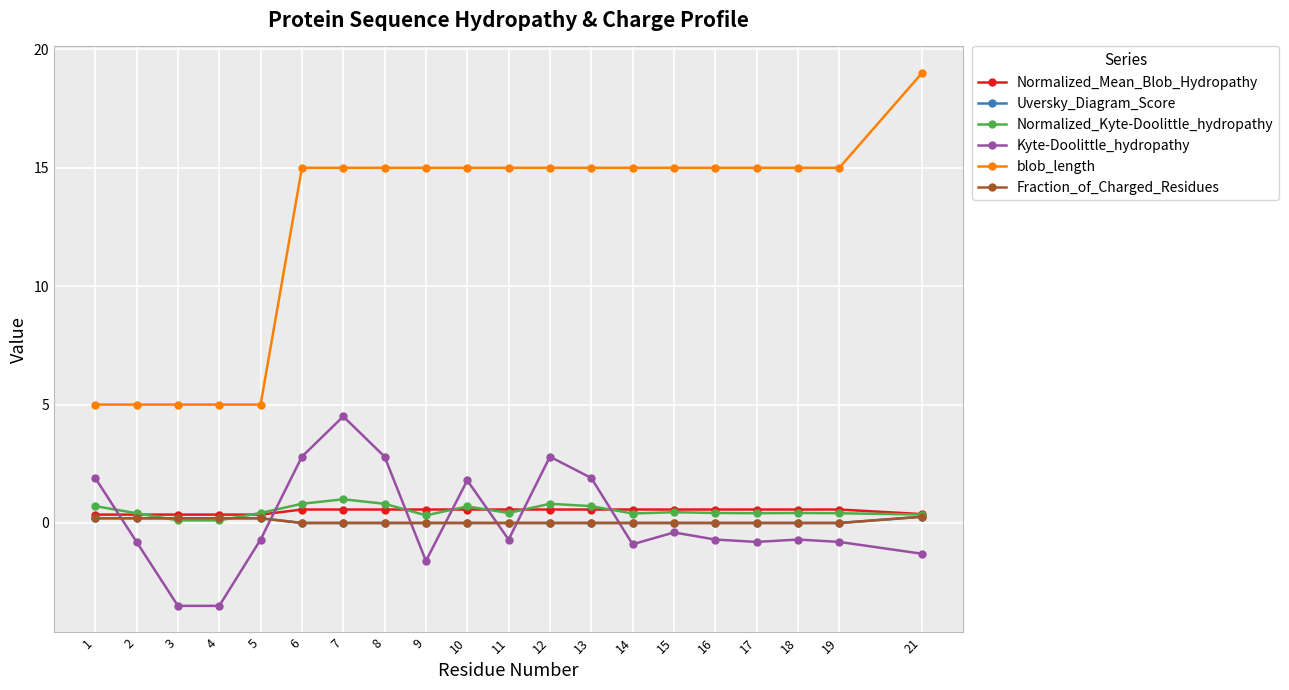

Does the chart have visible grid lines?

Yes